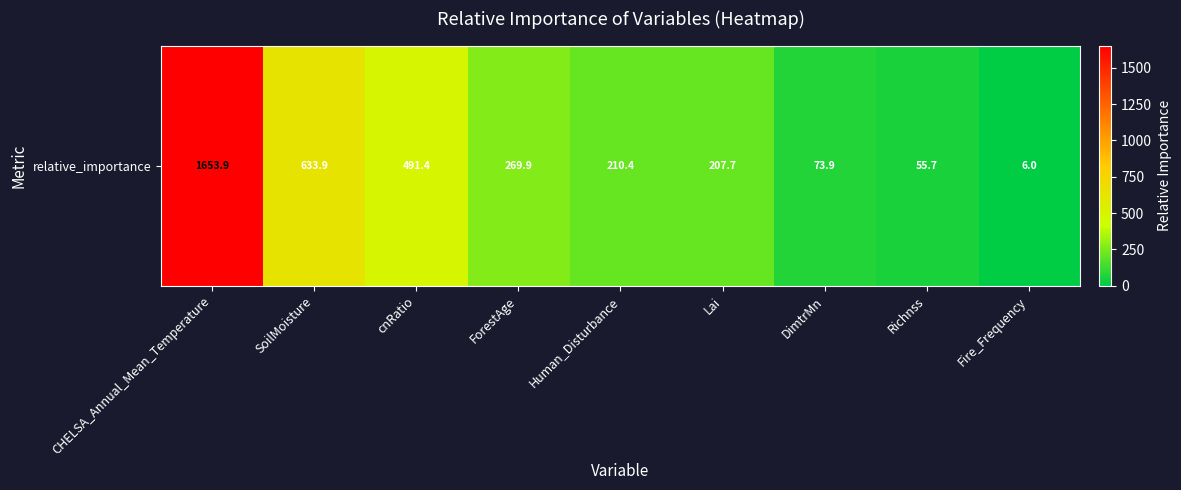

The value at SoilMoisture is 633.9. True or false?

True